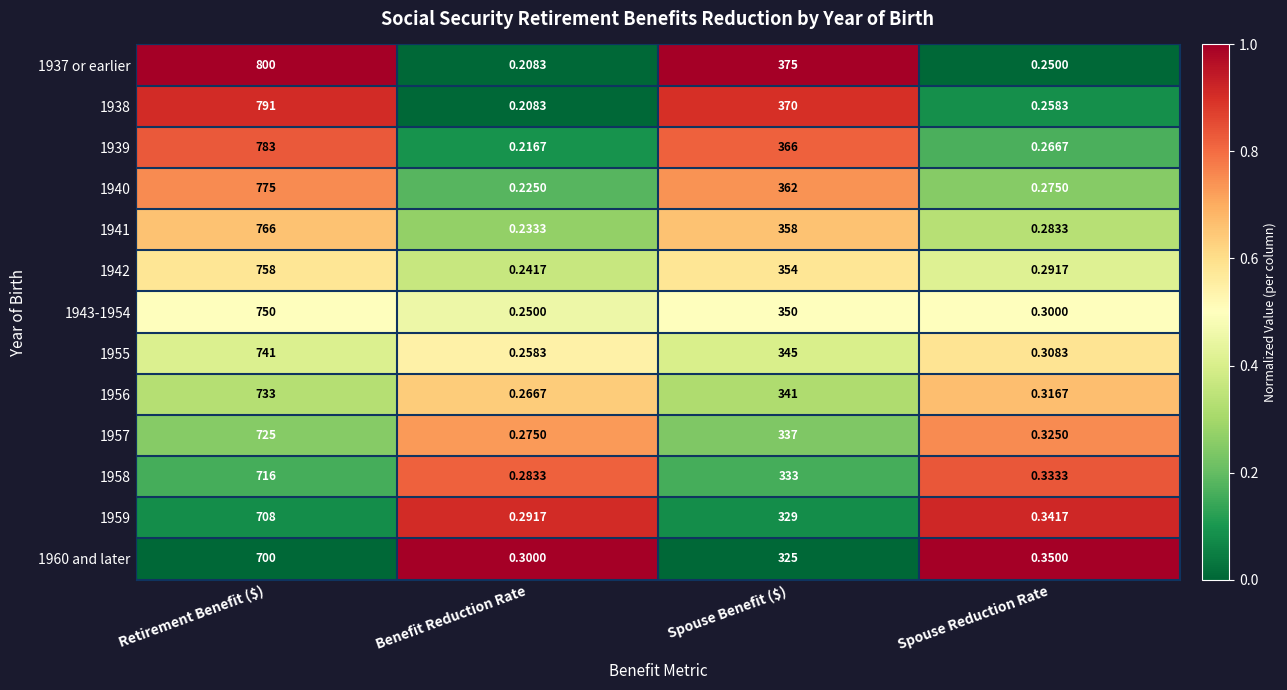

What is the total value across all series at Retirement Benefit ($)?

9746.0